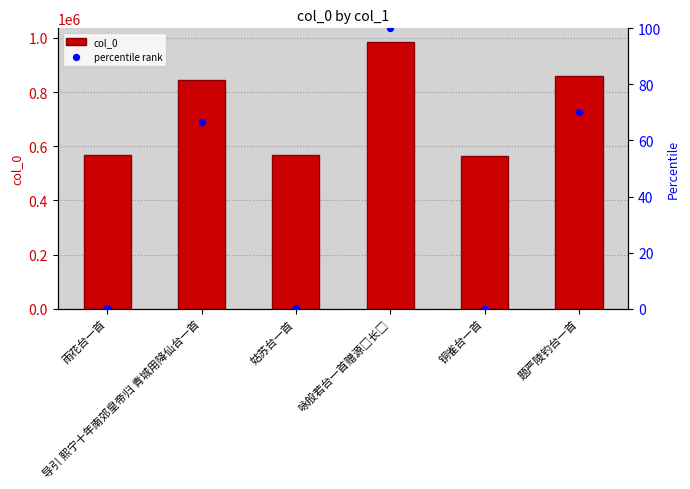

At how many categories does at least one series exceed 625251?

3